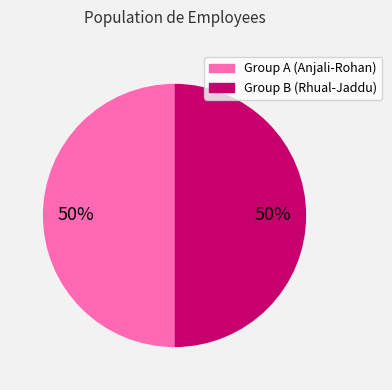

To the nearest percent, what is the average slice percentage?

50%